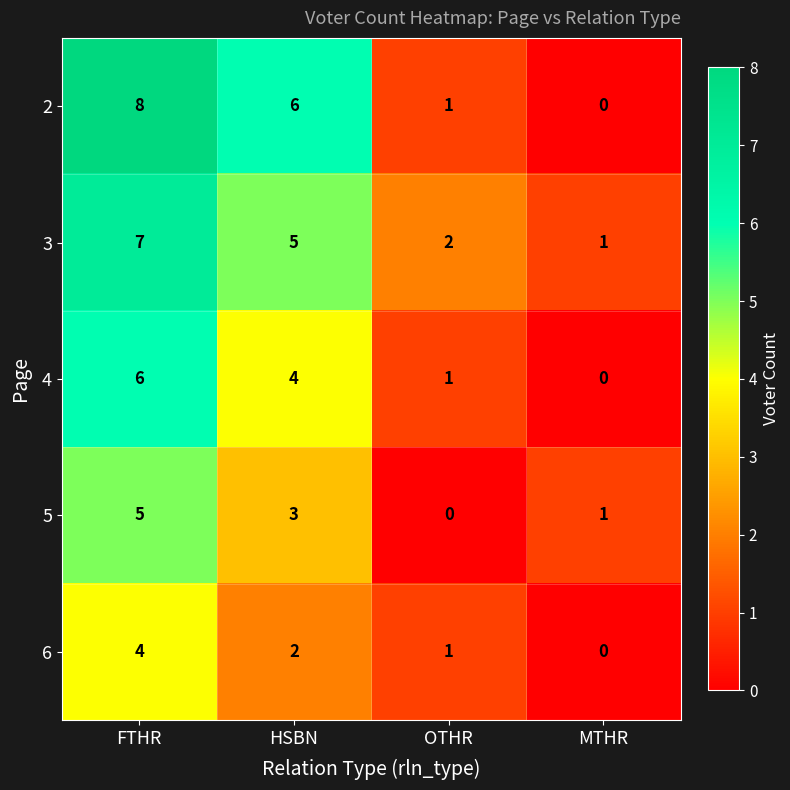

True or false: 2 has a value of 4 at HSBN.

False